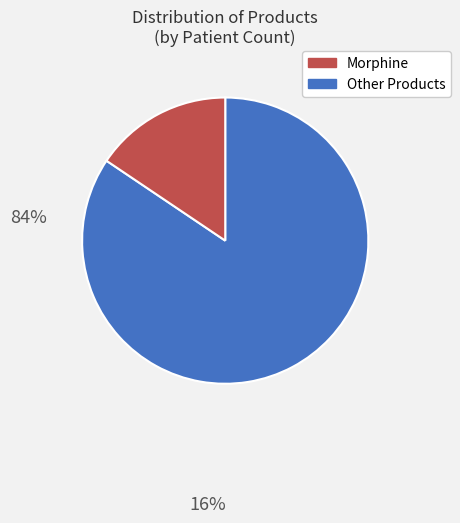

How many segments does this pie chart have?

2